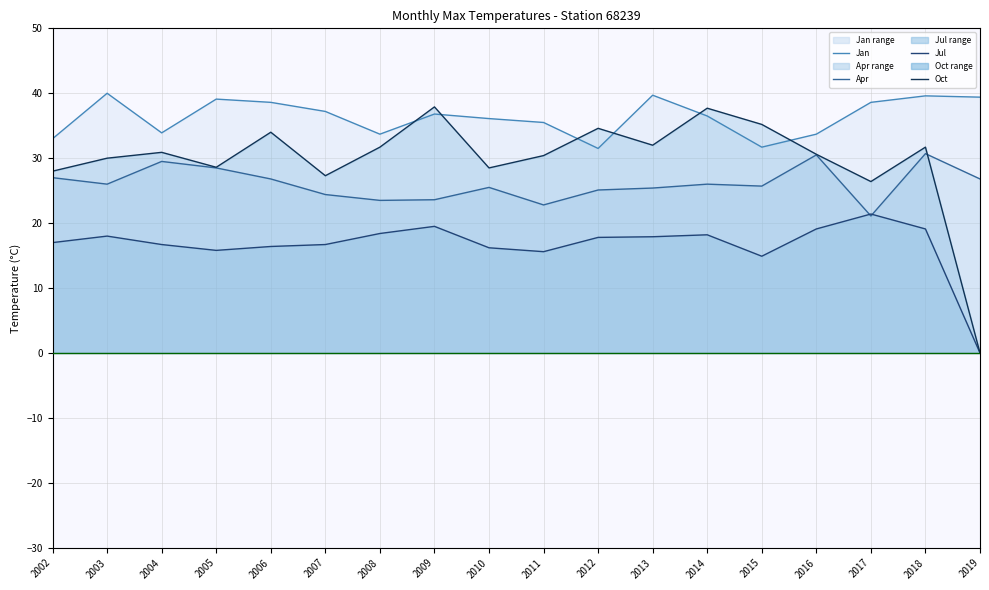

Rank the series by their maximum value, from highest to lowest.

Jan line, Oct line, Apr line, Jul line